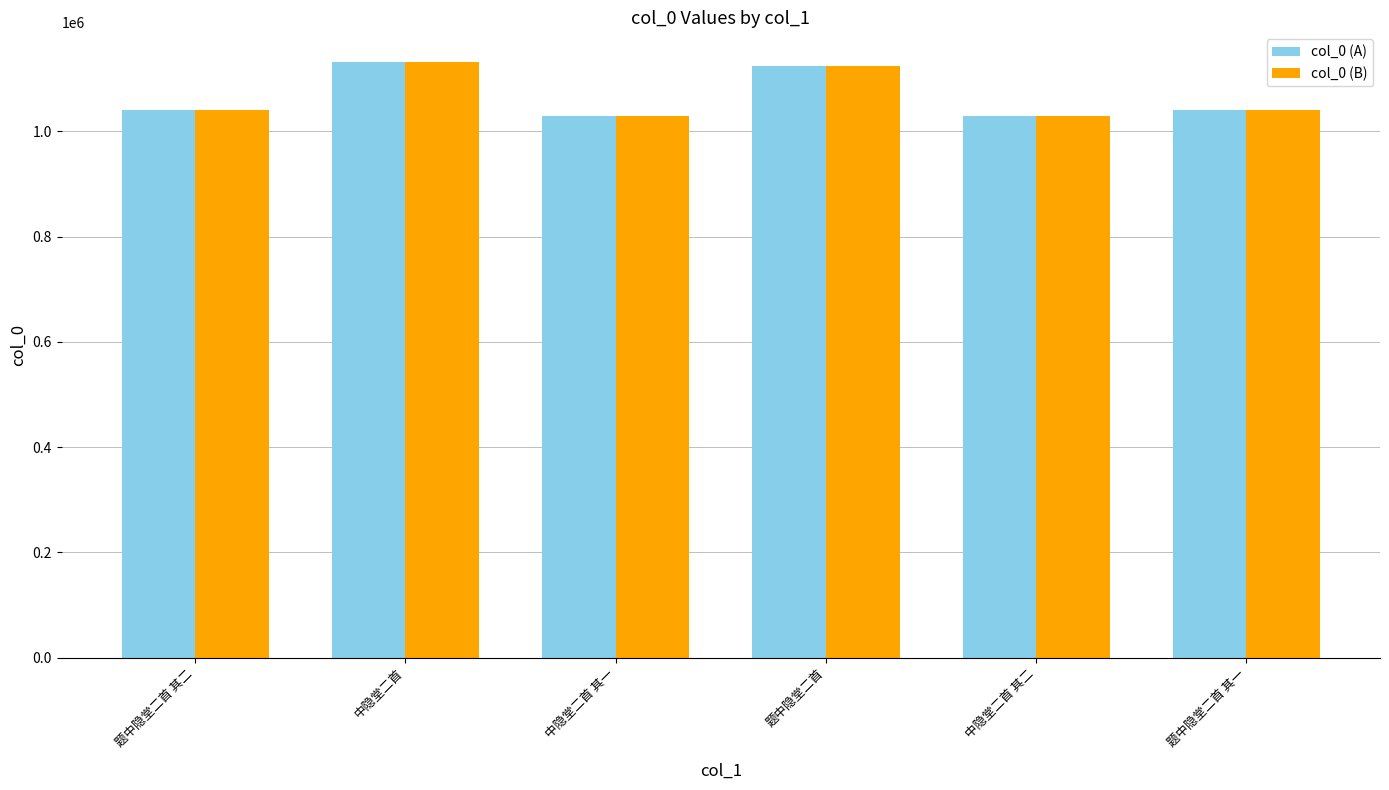

How many bars are there in total?

12